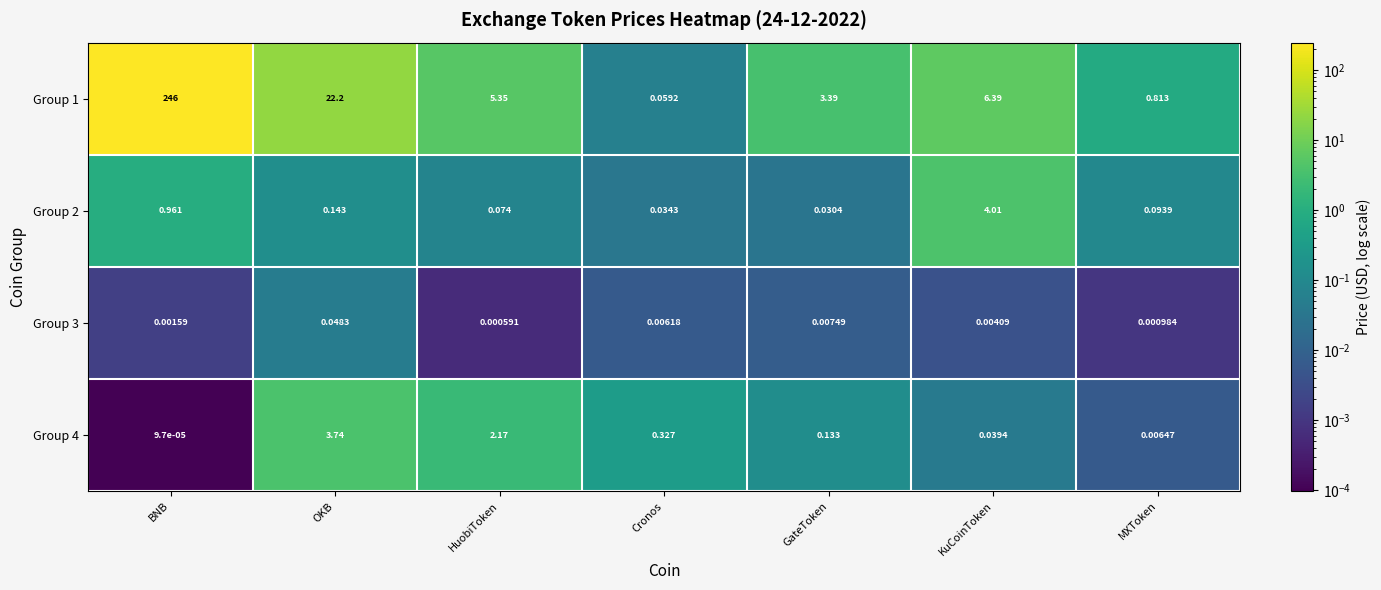

Which series has the largest range (max minus min)?

Group 1